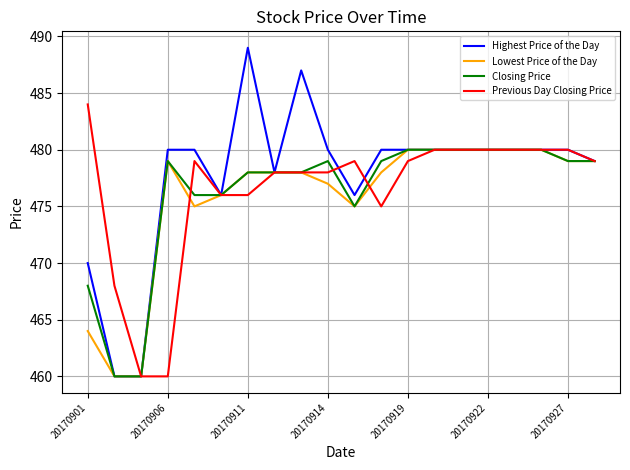

Does the chart display data point markers on the line(s)?

No